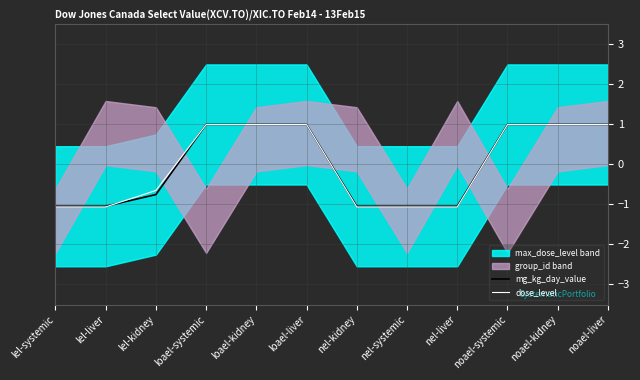

List the labels in order of mg_kg_day_value value, largest first.

loael-systemic, loael-kidney, loael-liver, noael-systemic, noael-kidney, noael-liver, lel-kidney, lel-systemic, lel-liver, nel-kidney, nel-systemic, nel-liver